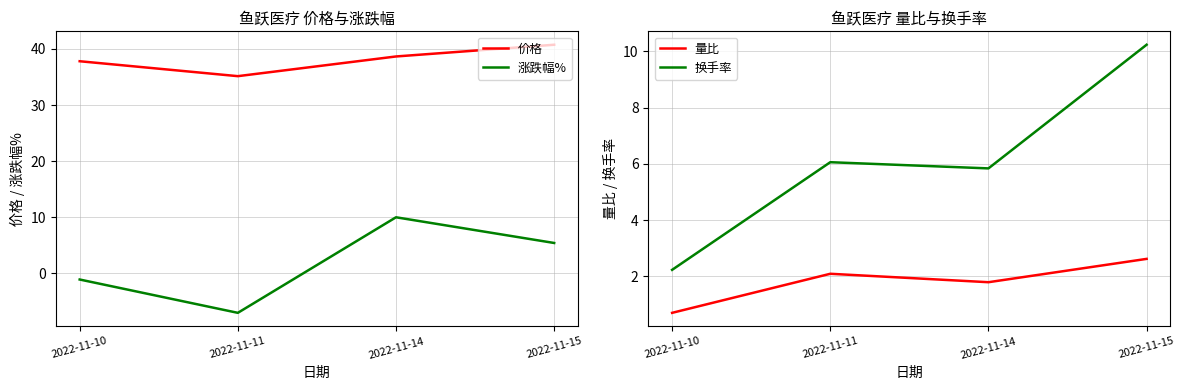

What is the spread (max minus min) of values at 2022-11-14?

36.9